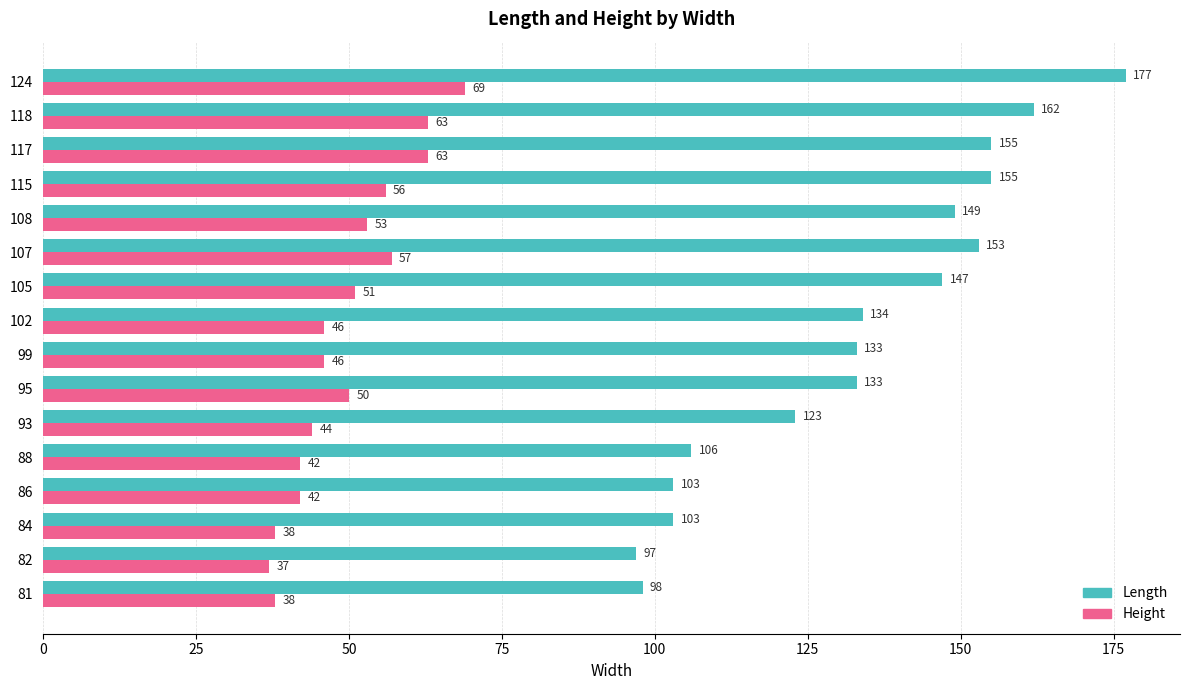

What is the difference between the maximum and minimum values in the Height series?

32